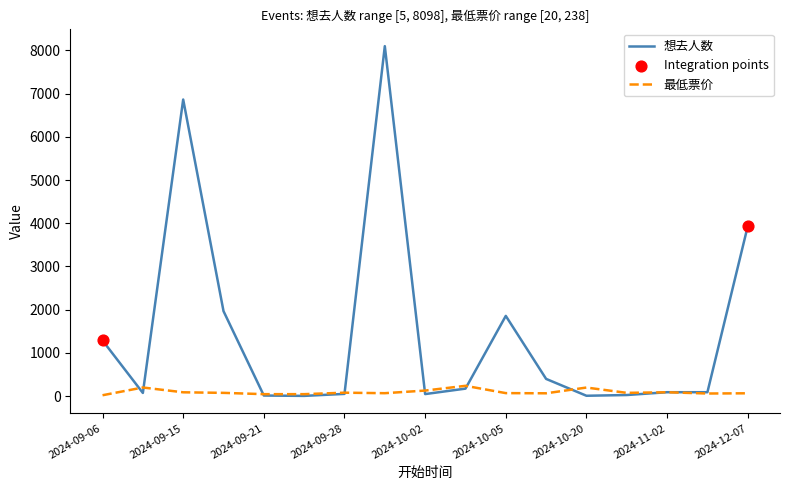

At how many categories does at least one series exceed 7982?

1